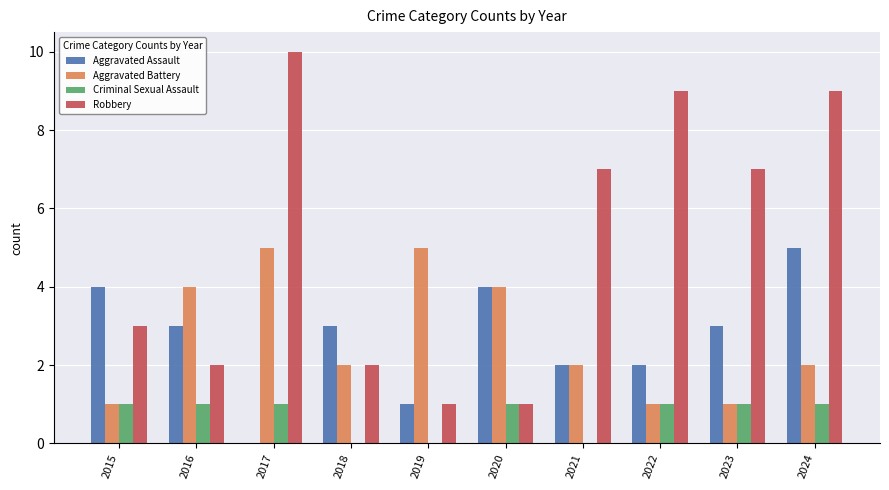

What is the sum of the Aggravated Battery values at 2017 and 2020?

9